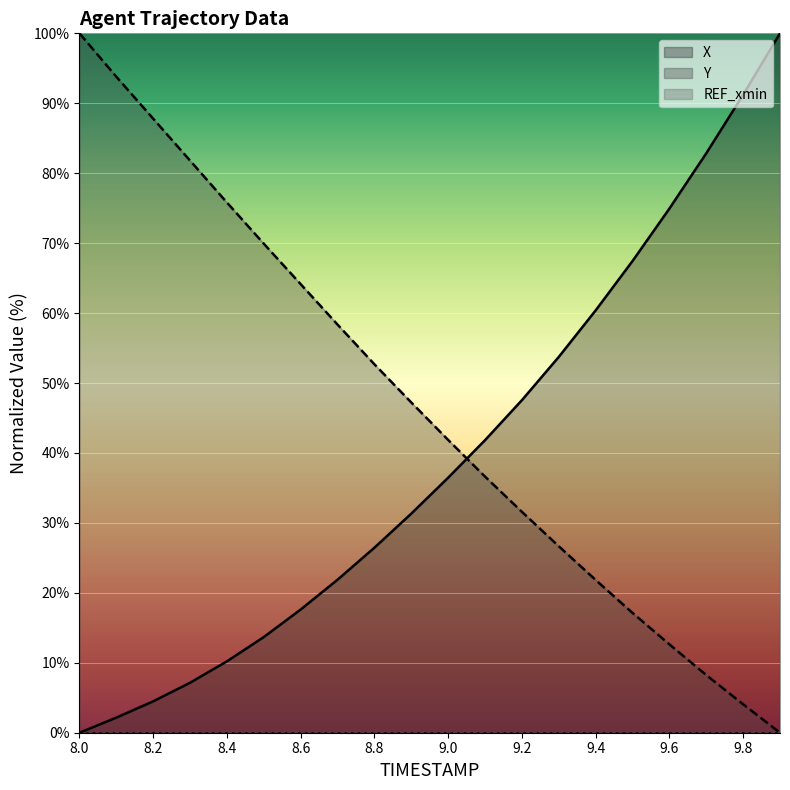

After their last crossing, which series has the higher values: Y or X?

X